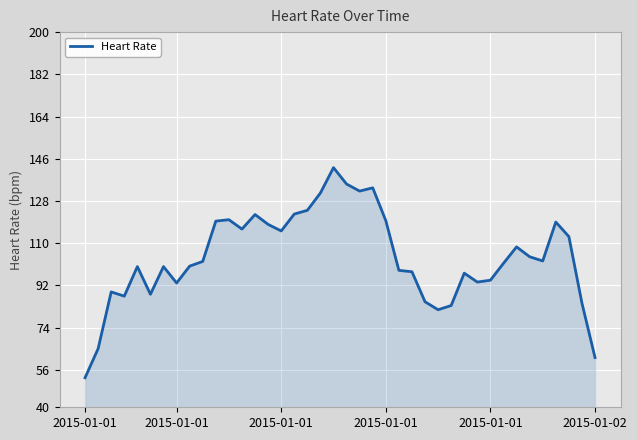

What is the minimum value shown in the chart?

52.6